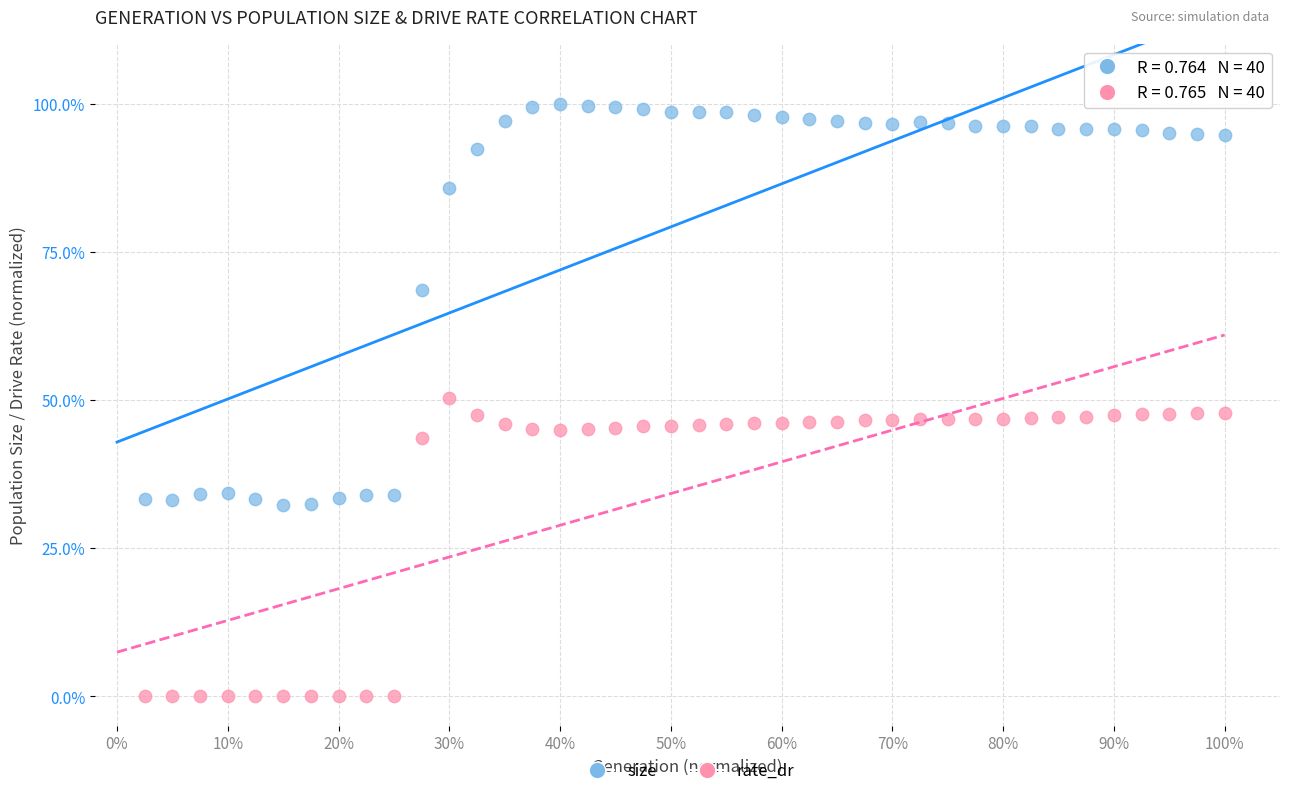

What are all the series names shown in the legend?

size, rate_dr